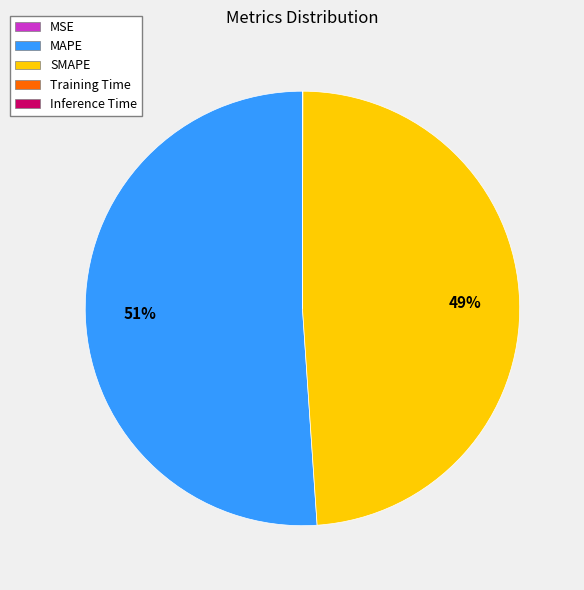

Which category has the biggest portion of the pie?

MAPE